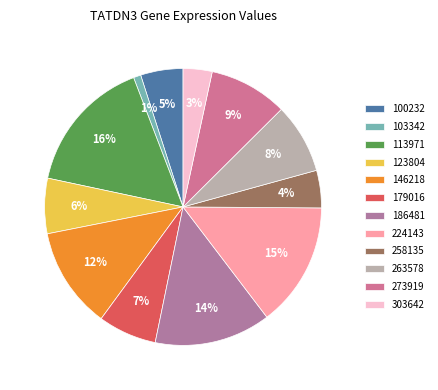

Rank the categories by value from highest to lowest.

113971, 224143, 186481, 146218, 273919, 263578, 179016, 123804, 100232, 258135, 303642, 103342